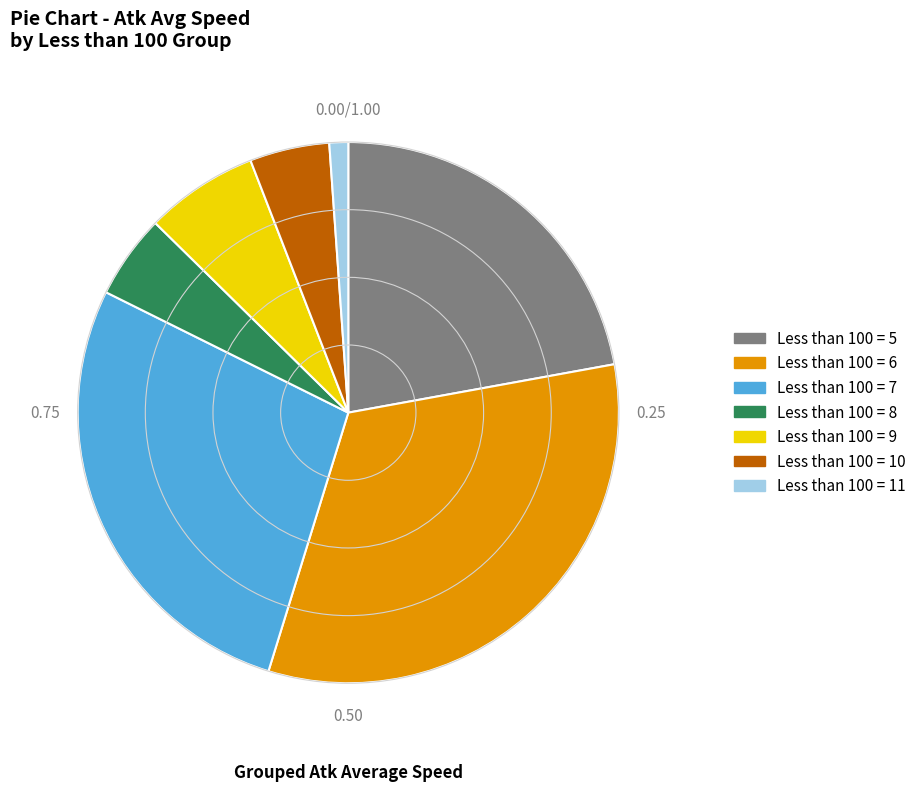

Is there any slice that represents more than half of the pie?

No